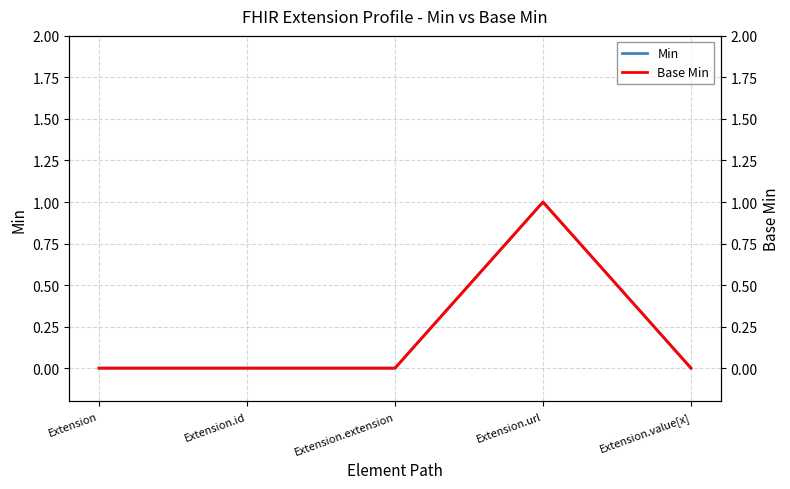

At Extension.url, list the series in order from smallest to largest.

Min, Base Min